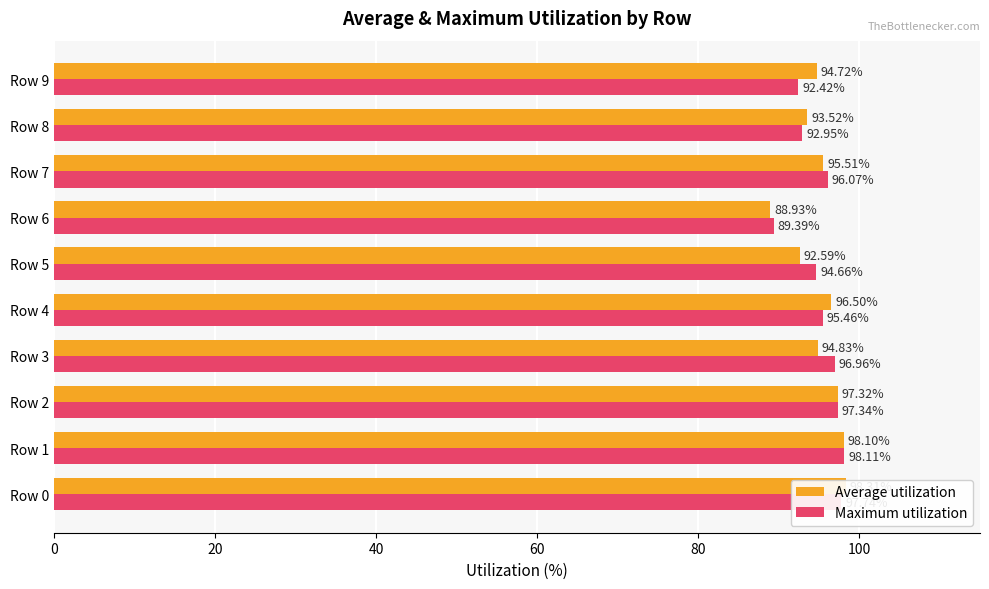

How many series are shown in this chart?

2